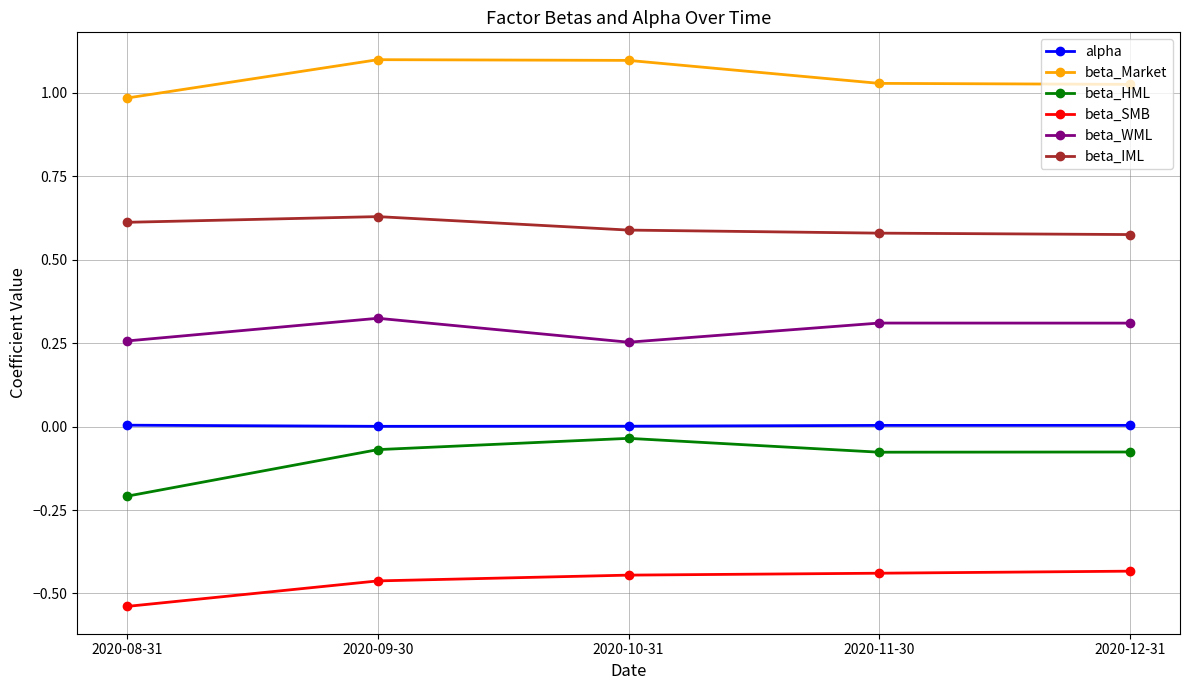

True or false: beta_WML has a value of 0.3 at 2020-10-31.

True